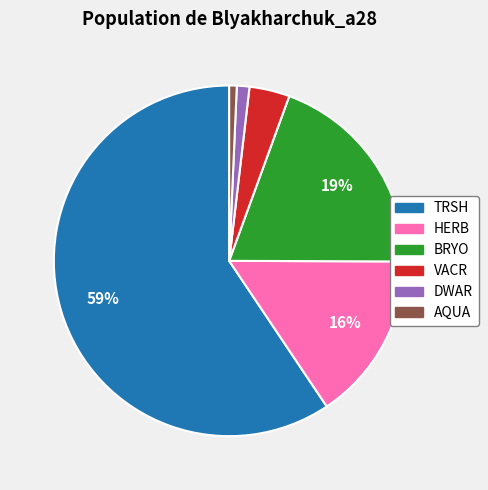

True or false: TRSH accounts for 59% of the total.

True